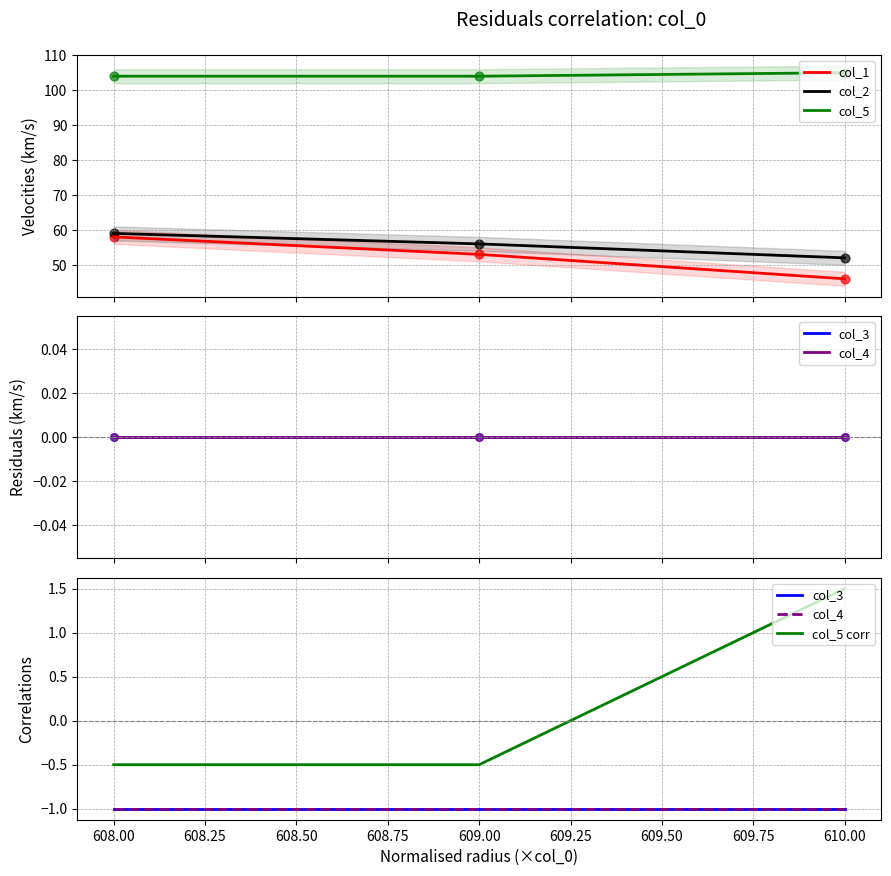

Which series reaches the maximum Y coordinate?

col_5